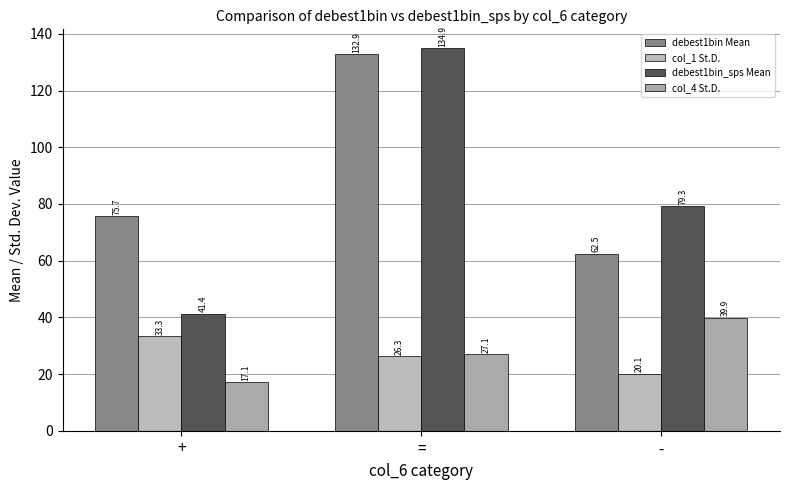

What is the minimum value for col_4 St.D.?

17.1